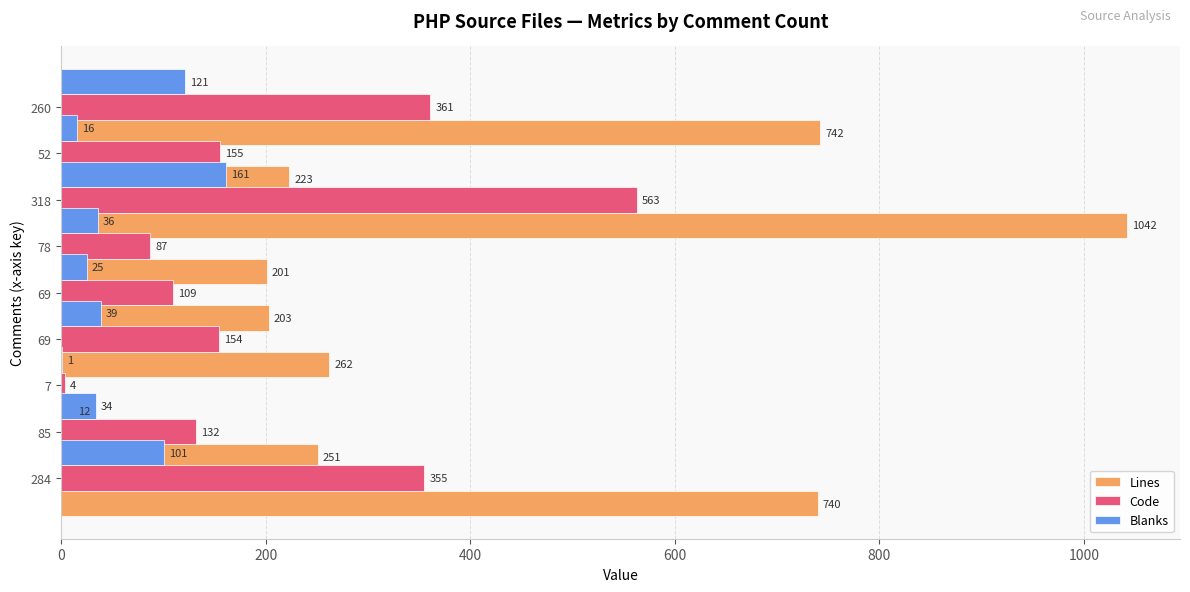

The value of Code at 284 is 188. True or false?

False